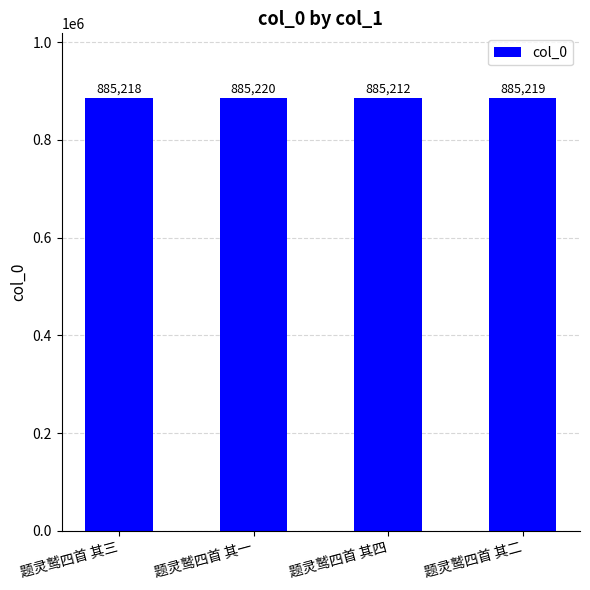

Rank the categories by value from lowest to highest.

题灵鹫四首 其四, 题灵鹫四首 其三, 题灵鹫四首 其二, 题灵鹫四首 其一